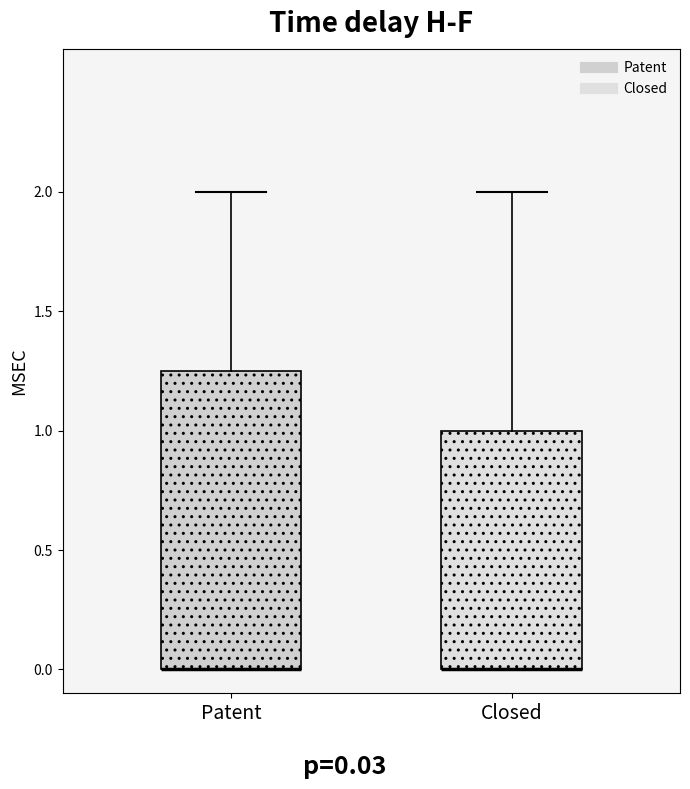

Reading left to right, read every box against the y-axis: the position of its median line, the range the box covers, and the ends of its whiskers. The values are not printed on the chart, so give them approximately, as read against the axis.

Patent: median 0.00 (drawn on the box's lower edge), box 0.00 to 1.25, whiskers 0.00 to 2.00
Closed: median 0.00 (drawn on the box's lower edge), box 0.00 to 1.00, whiskers 0.00 to 2.00